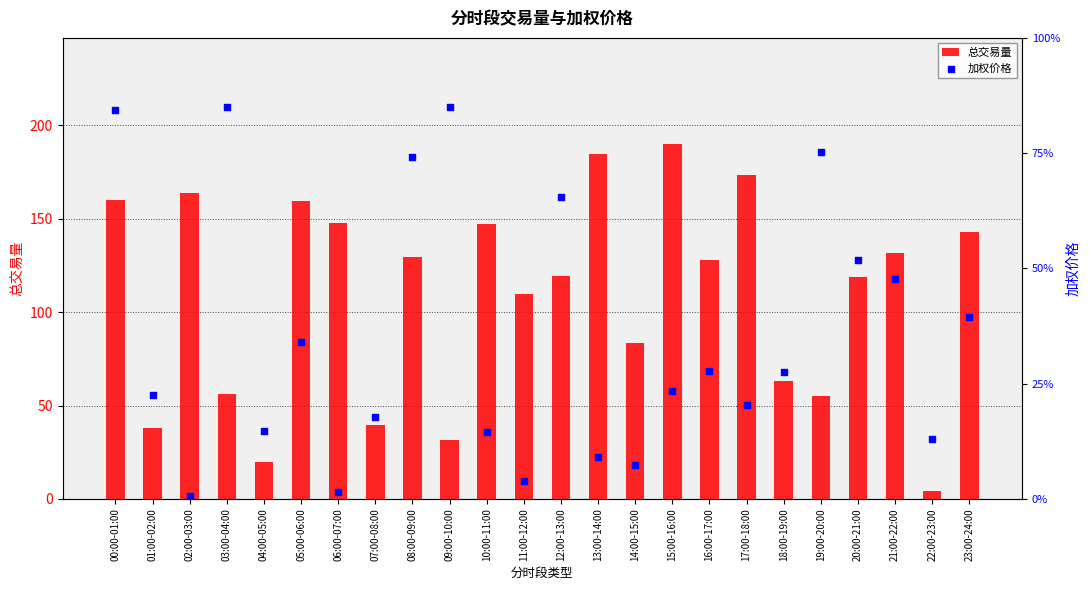

Which series has the widest spread of Y values?

加权价格